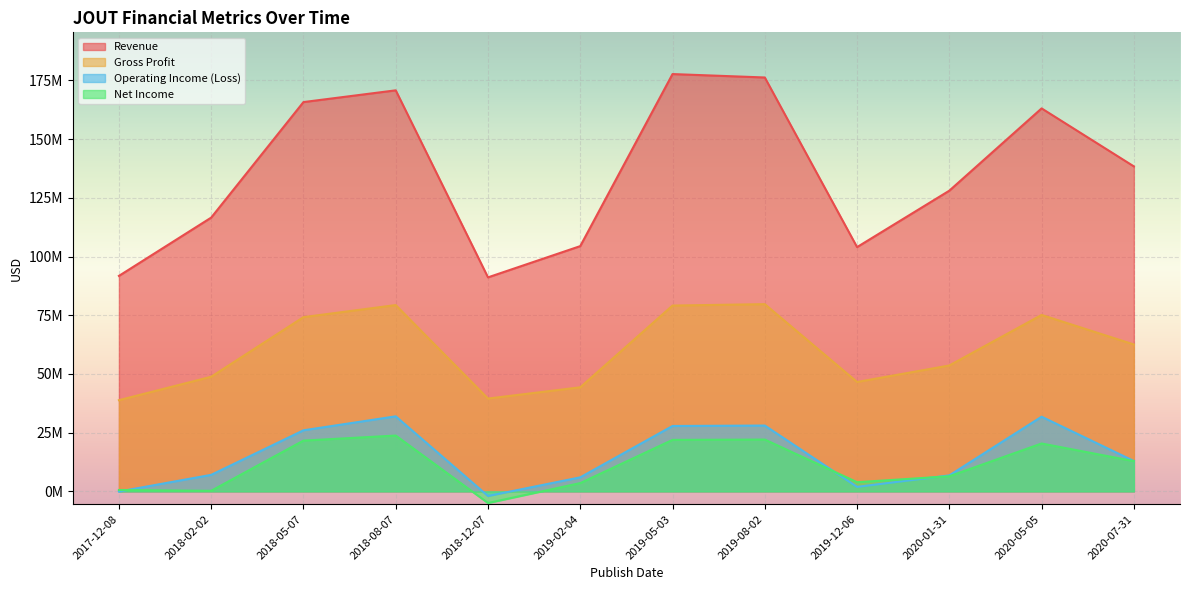

True or false: Net Income and Gross Profit cross at least once.

False